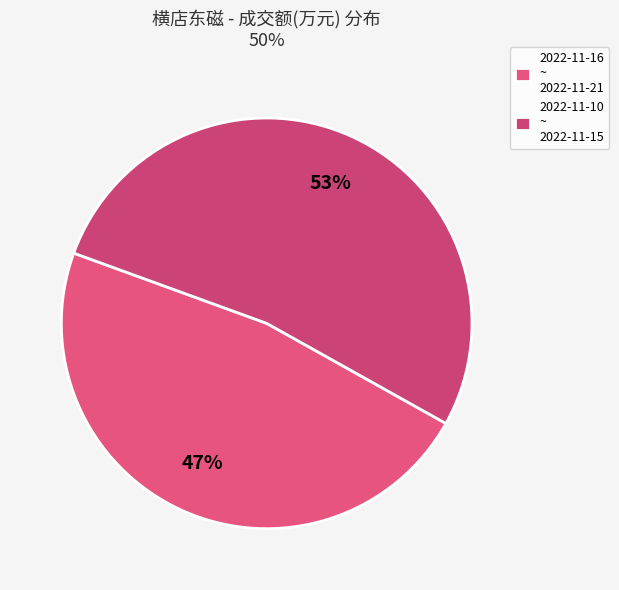

Which slice is the smallest?

2022-11-16 ~ 2022-11-21